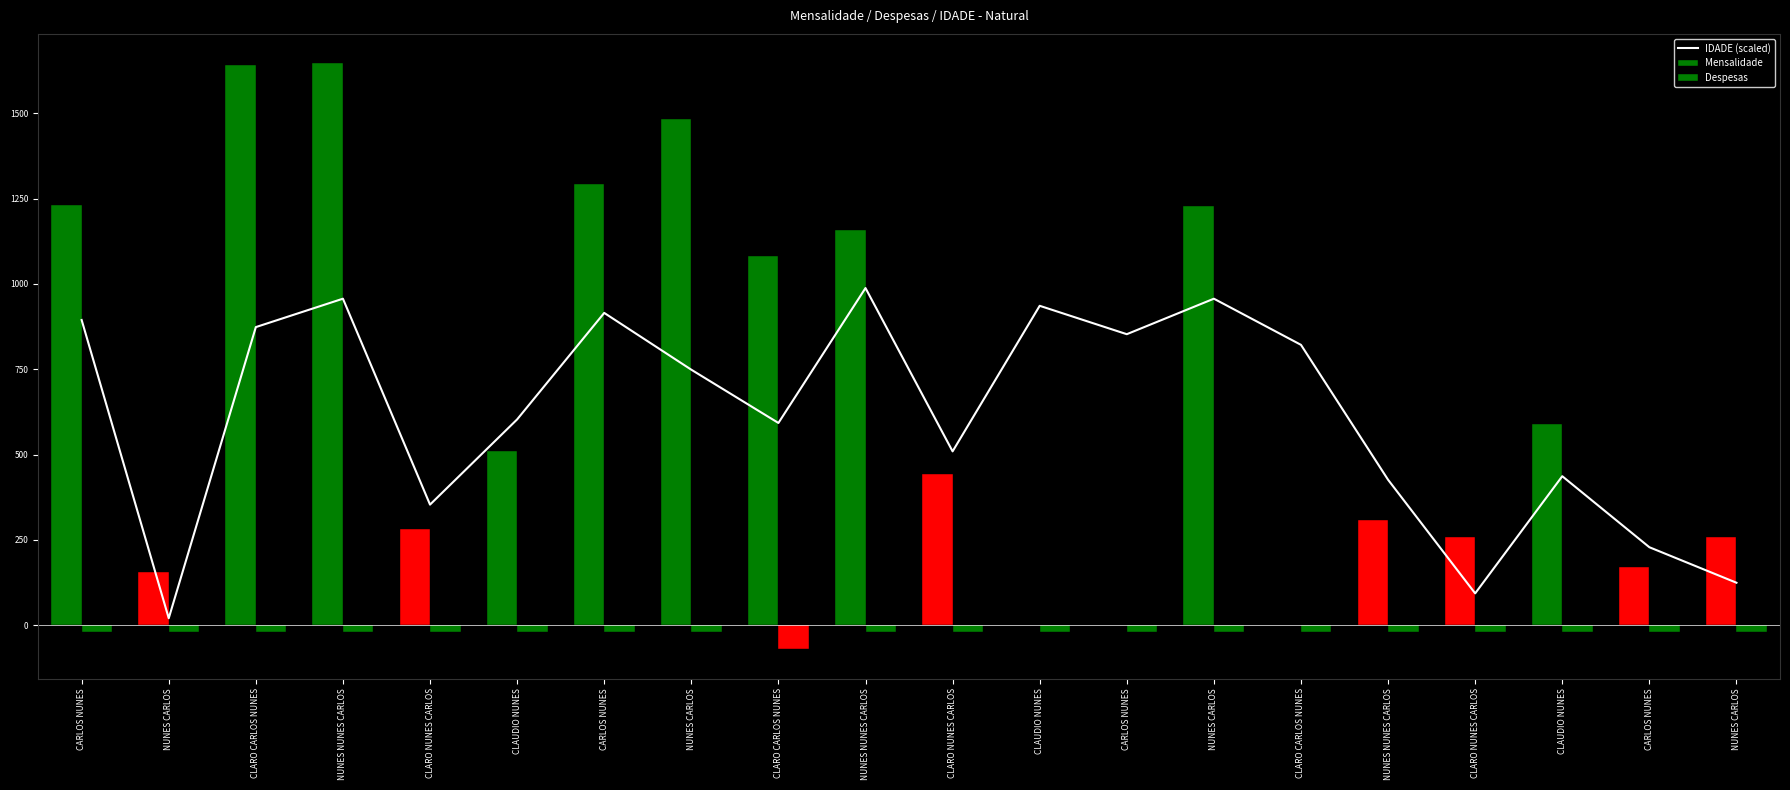

What is the difference between the maximum and minimum values in the IDADE (scaled) series?

967.2